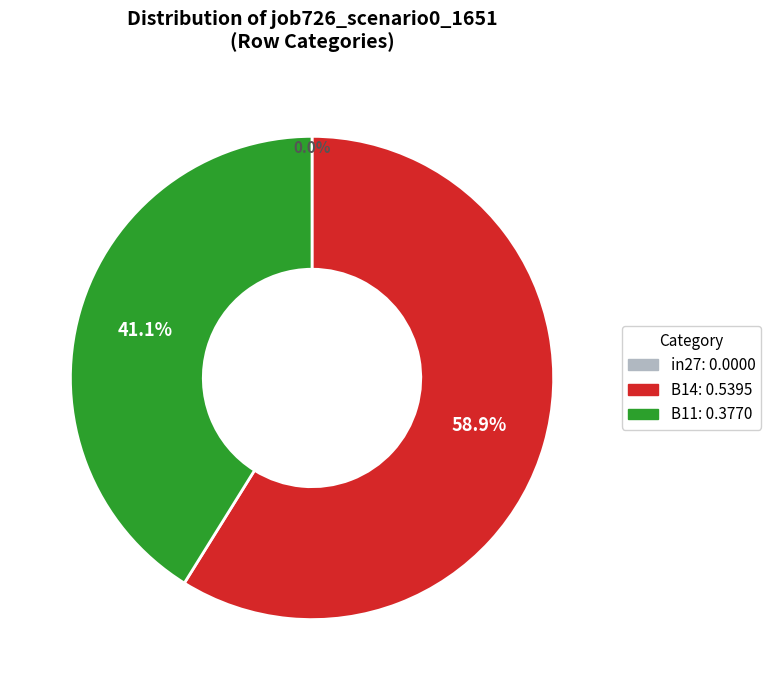

To the nearest percent, what is the combined percentage of B14 and B11?

100%